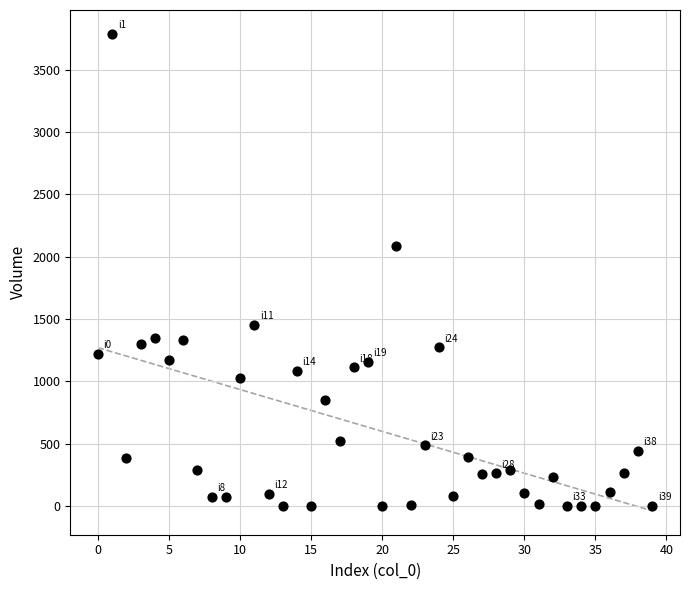

What is the range of Y values (max minus min)?

3786.0